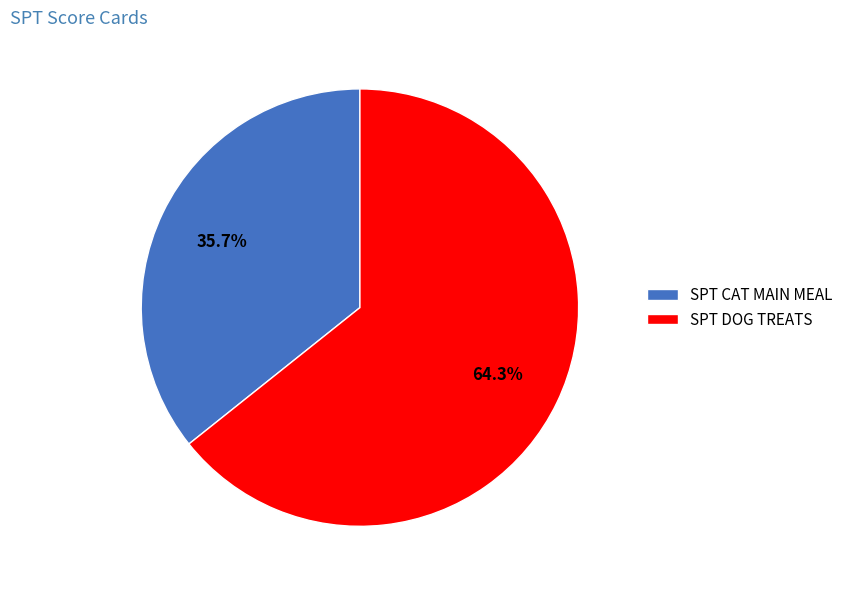

Combined, do SPT CAT MAIN MEAL and SPT DOG TREATS account for over 50%?

Yes